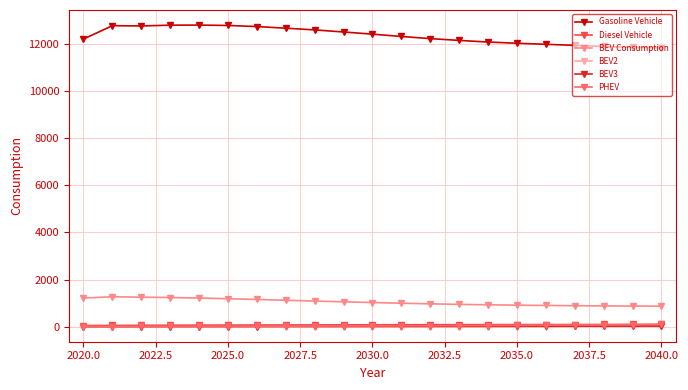

What is the greatest value displayed?

12793.6